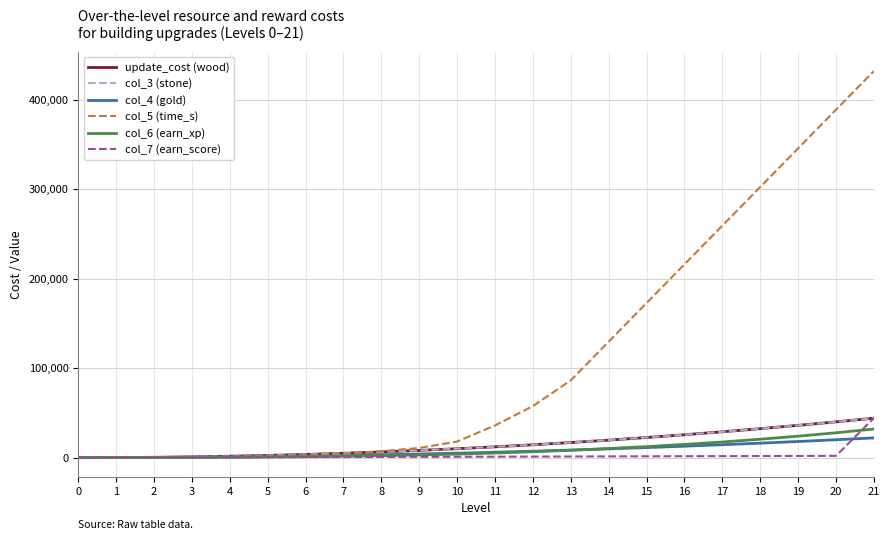

List the series in order of their peak value, lowest first.

col_4 (gold), col_6 (earn_xp), update_cost (wood), col_3 (stone), col_7 (earn_score), col_5 (time_s)